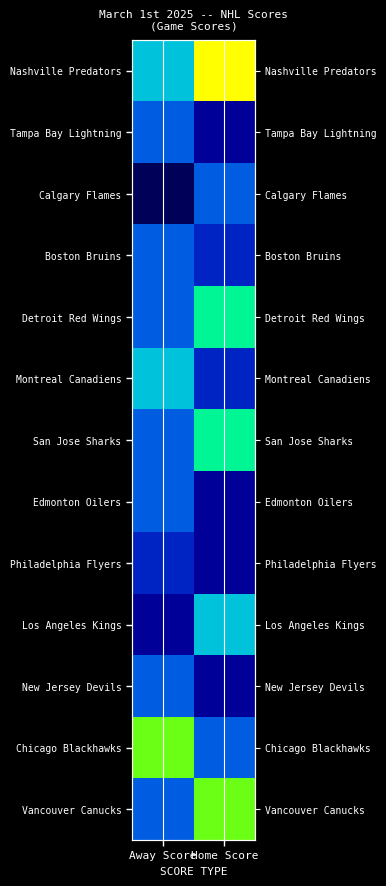

How many values in the Chicago Blackhawks series are below 6?

1